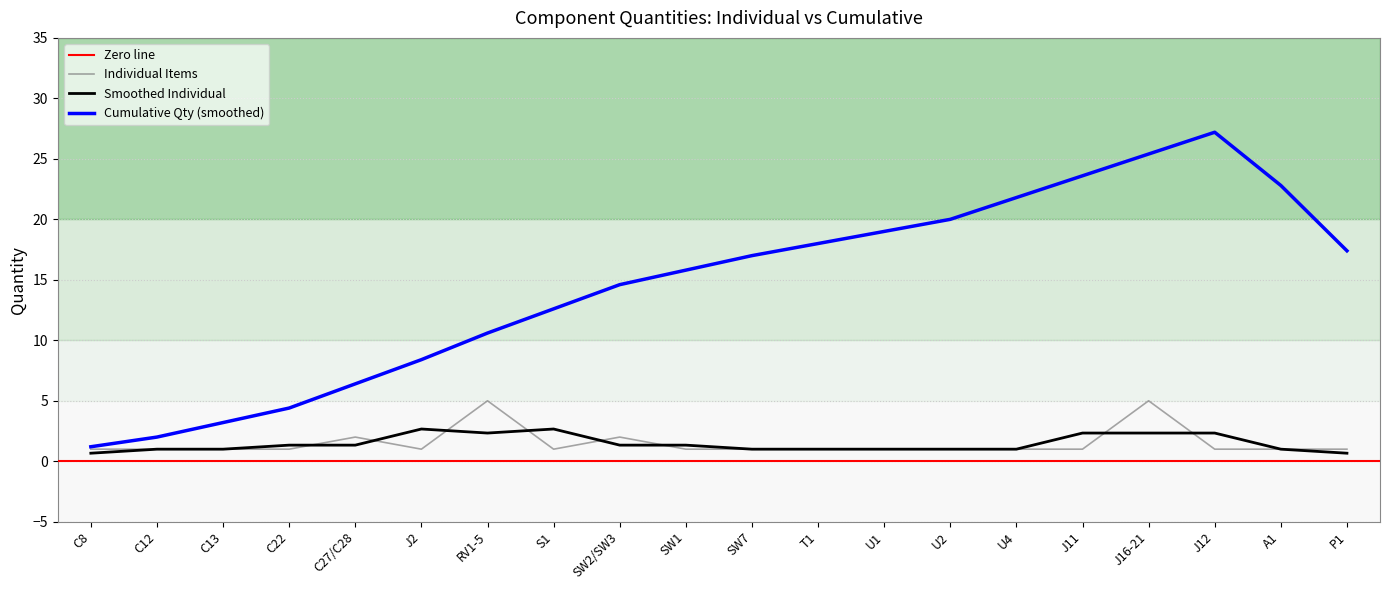

Reading left to right, list all the values displayed in this chart.

C8=1	C12=1	C13=1	C22=1	C27/C28=2	J2=1	RV1-5=5	S1=1	SW2/SW3=2	SW1=1	SW7=1	T1=1	U1=1	U2=1	U4=1	J11=1	J16-21=5	J12=1	A1=1	P1=1